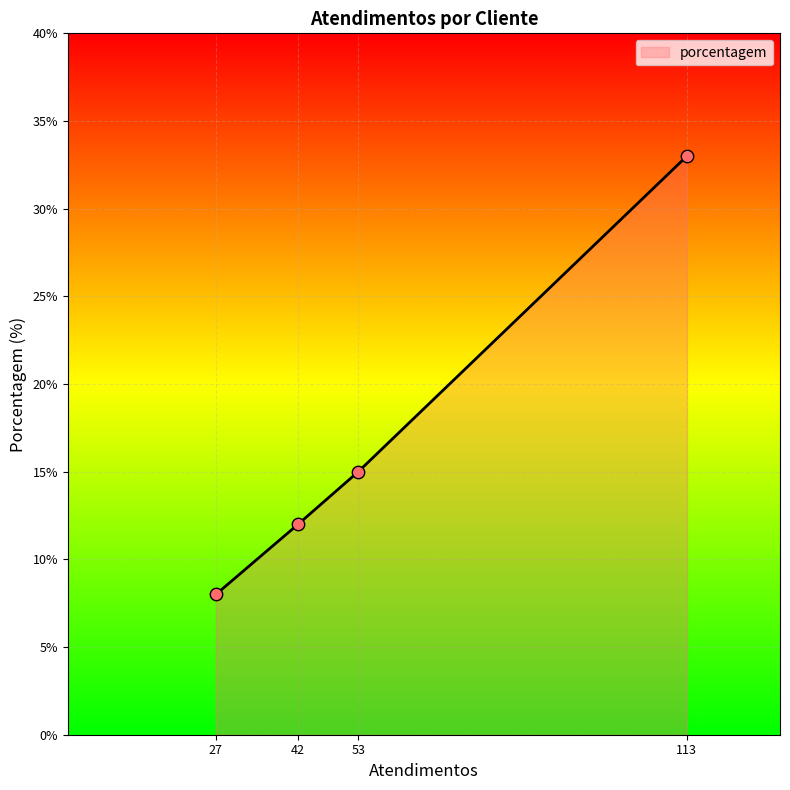

Between 53 and 42, which is larger?

53